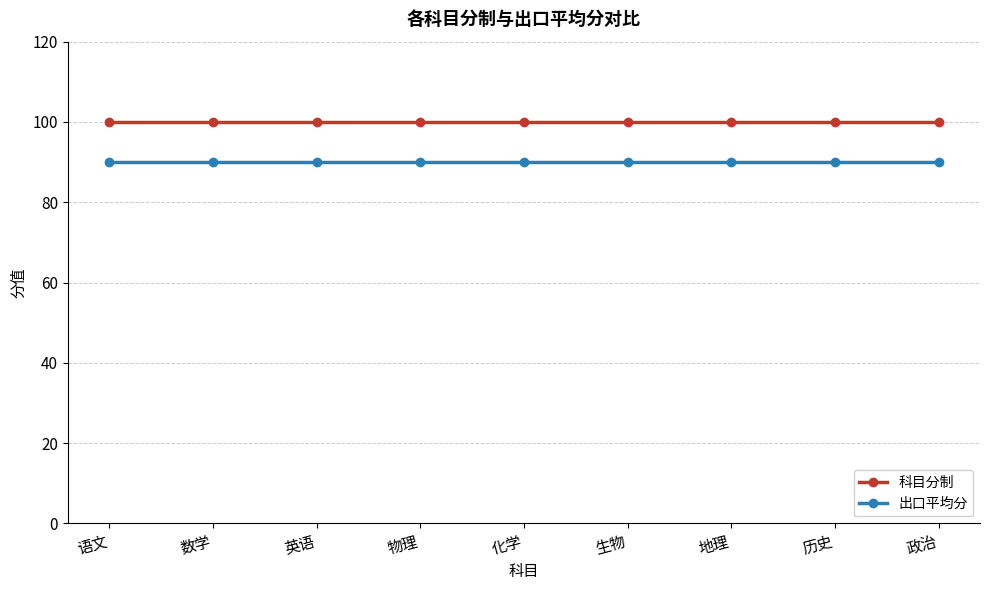

Is this an area chart (filled region under the line)?

No